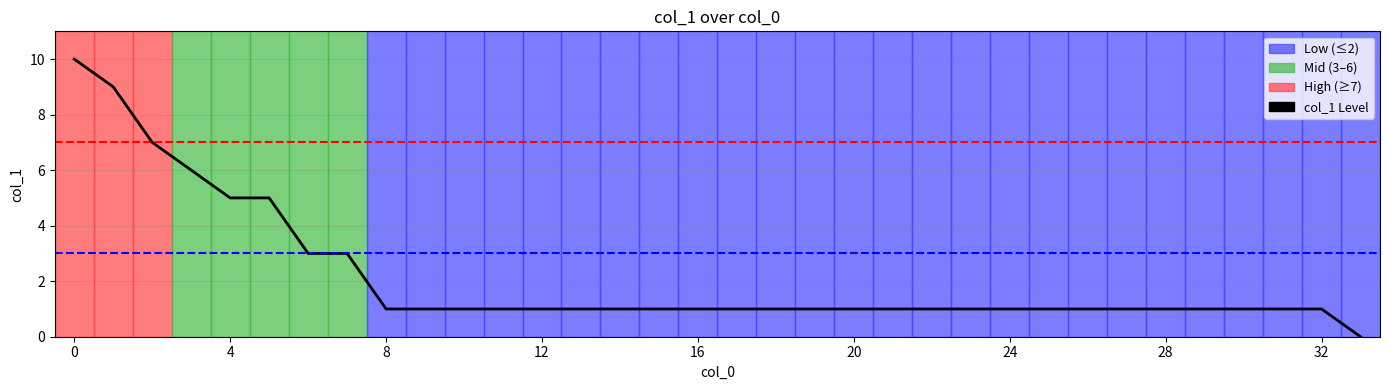

List the labels in order of value, largest first.

0, 1, 2, 3, 4, 5, 6, 7, 8, 9, 10, 11, 12, 13, 14, 15, 16, 17, 18, 19, 20, 21, 22, 23, 24, 25, 26, 27, 28, 29, 30, 31, 32, 33